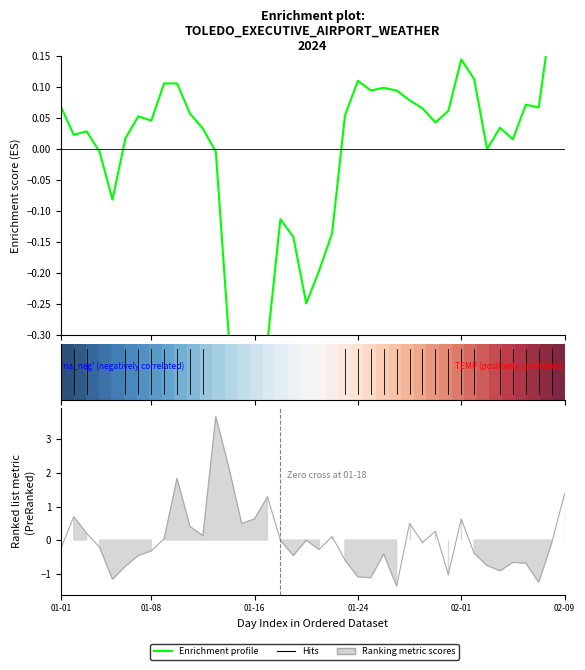

Does the chart display data point markers on the line(s)?

No